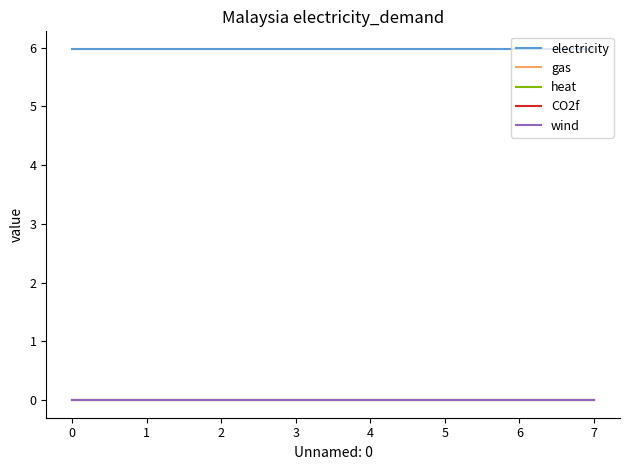

Is this an area chart (filled region under the line)?

No